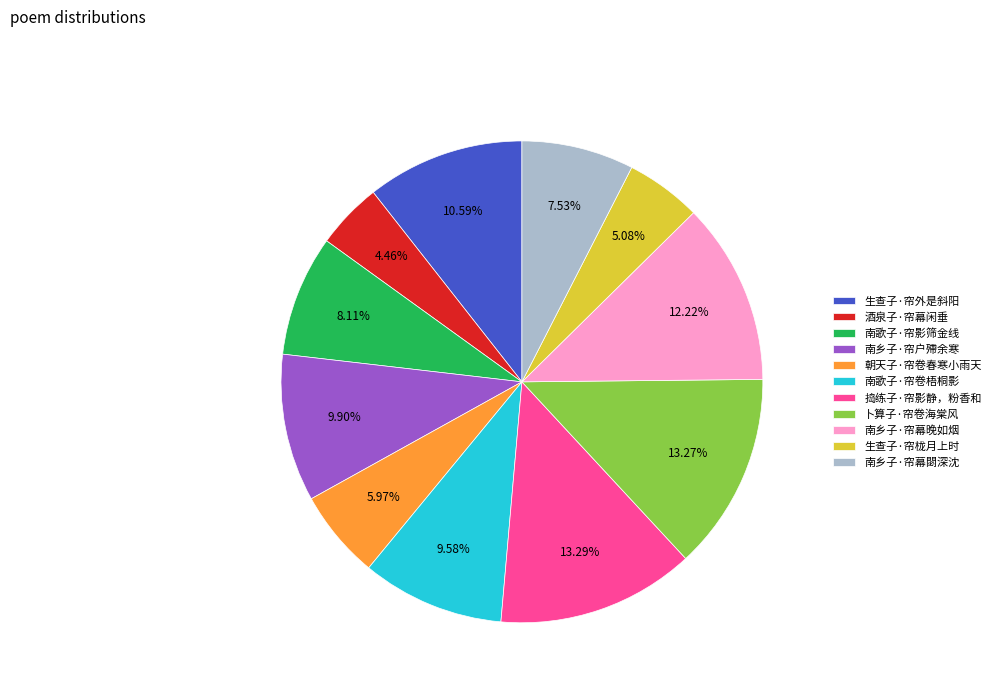

What percentage is the 朝天子·帘卷春寒小雨天 slice, to the nearest percent?

6%